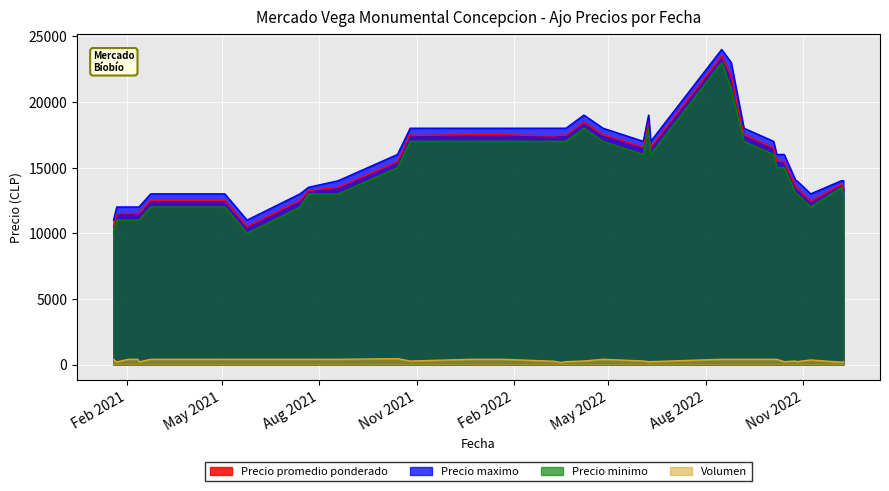

Which series changed the most between 9 and 12?

Precio maximo